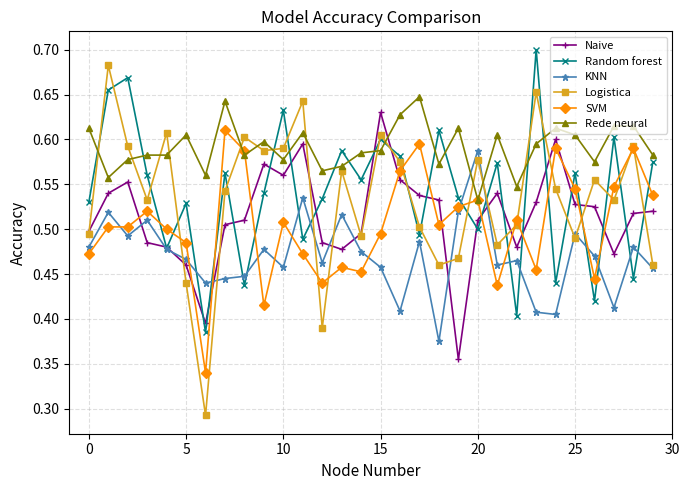

How many times do SVM and Random forest cross each other?

16